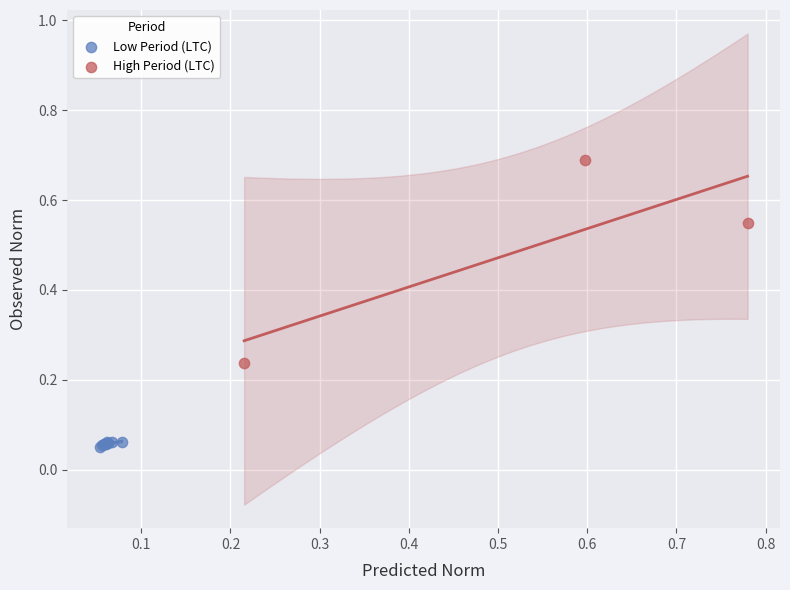

Which series reaches the maximum Y coordinate?

High Period (LTC)